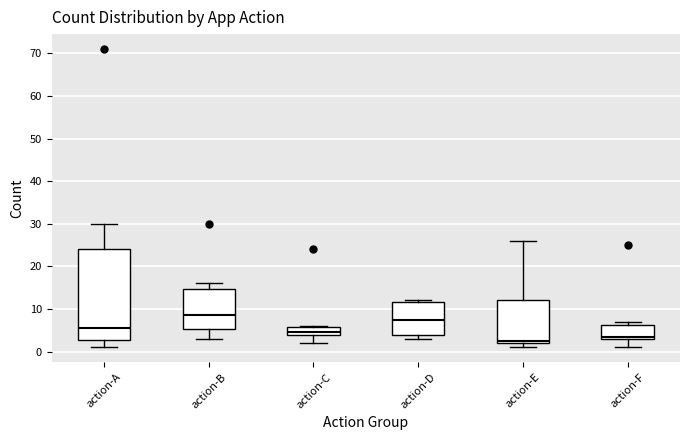

Where is the lower edge of the box for action-D on the y-axis? The values are not printed on the chart, so give them approximately, as read against the axis.

4